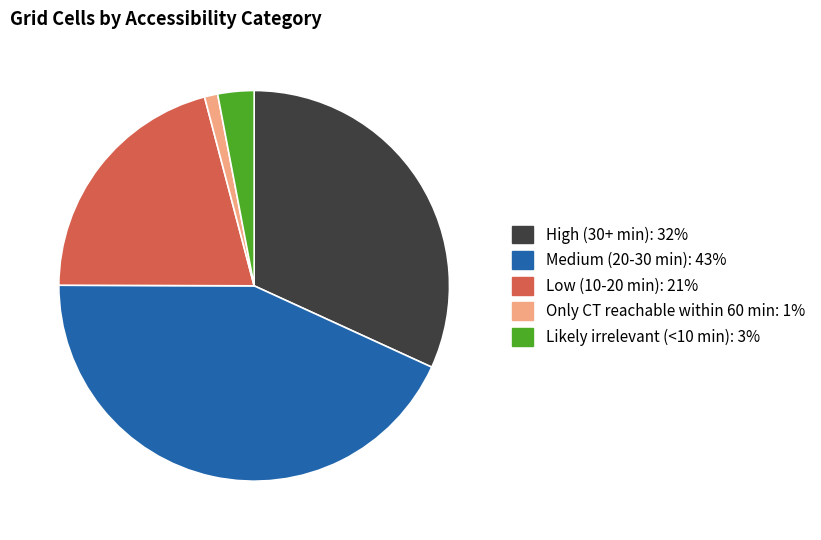

What is the largest slice in the pie chart?

Medium (20-30 min)